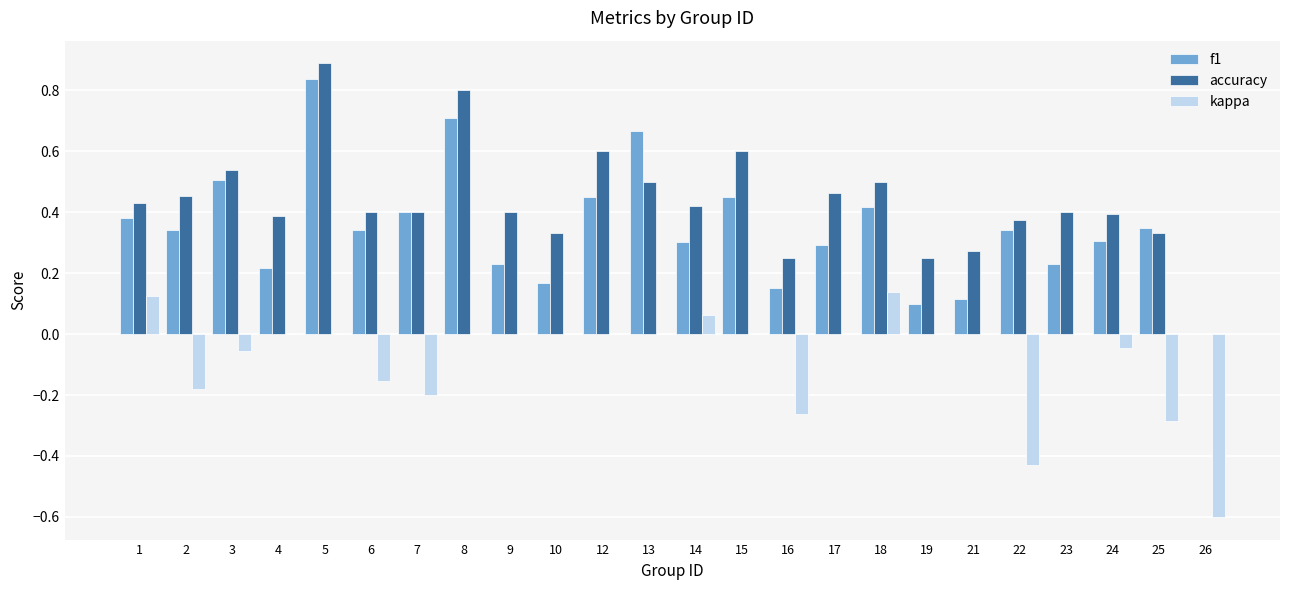

What is the total value across all series at 26?

-0.6